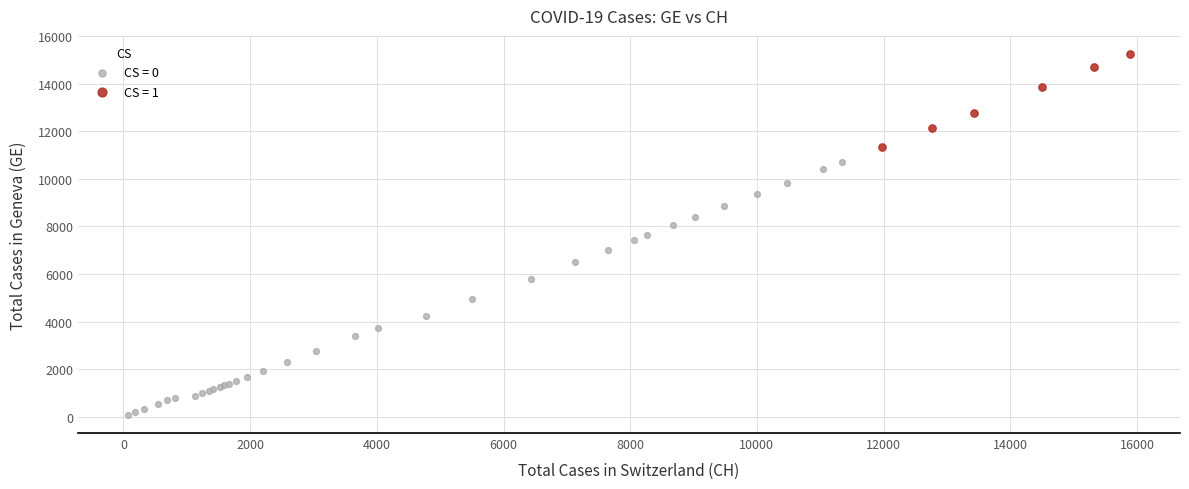

Which series reaches the maximum Y coordinate?

CS = 1